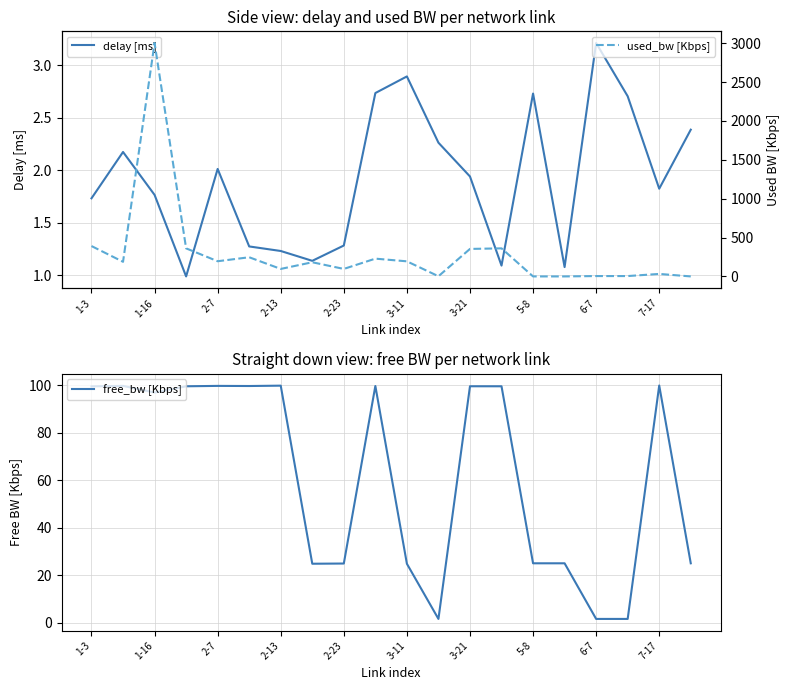

At which label does delay [ms] reach its peak?

6-7